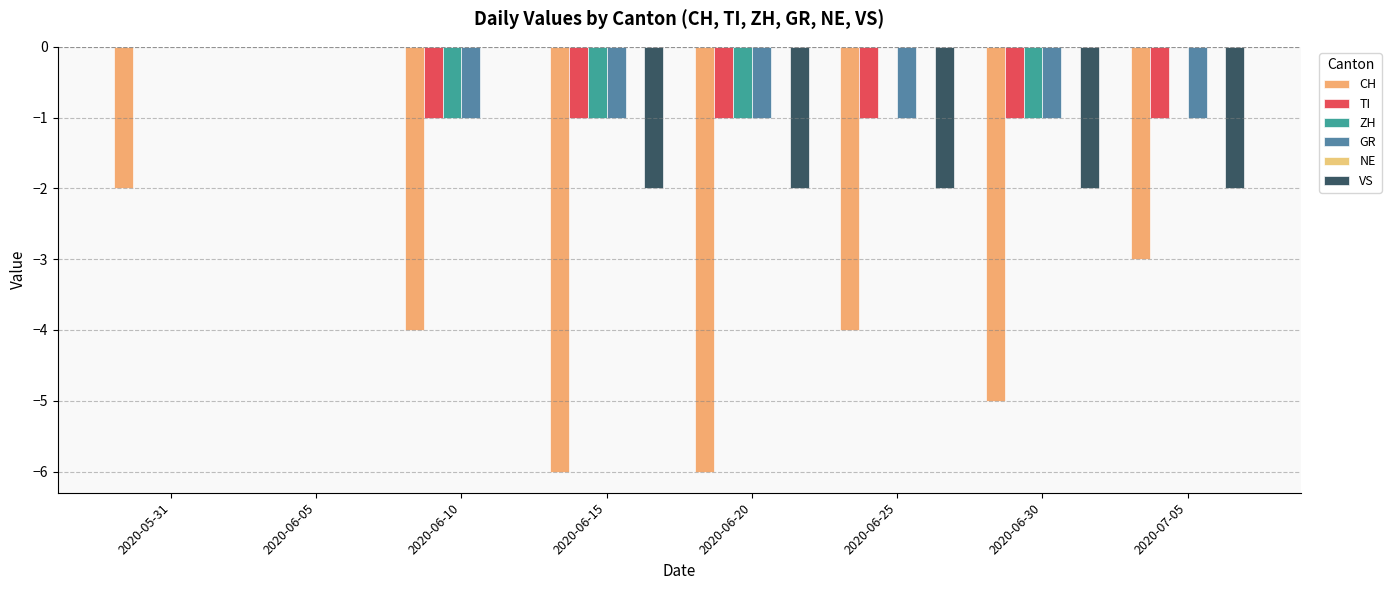

Are the bars horizontal?

No